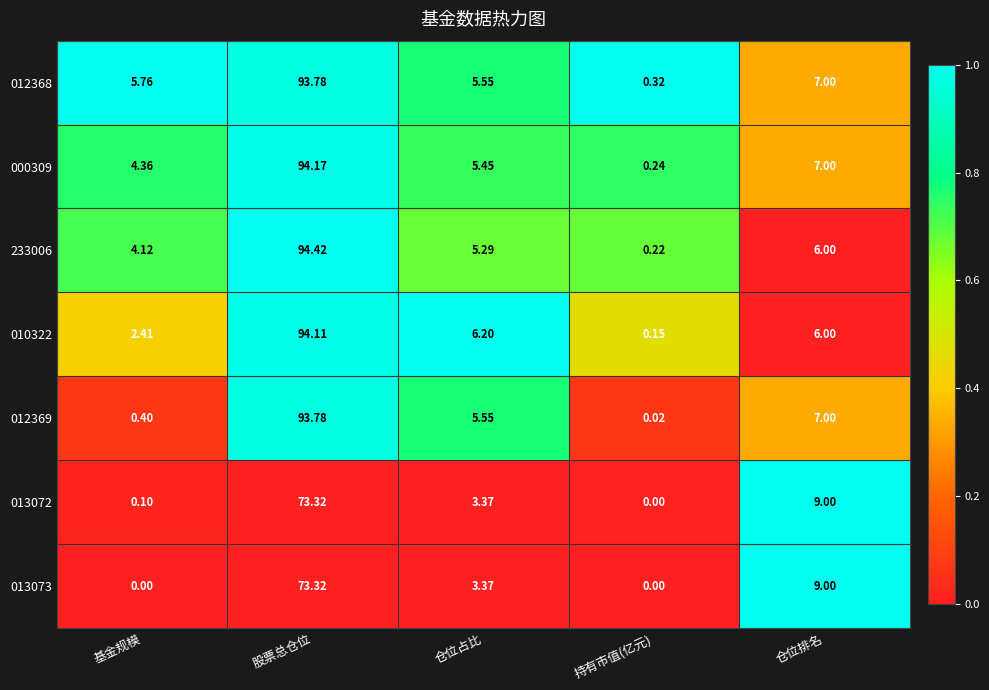

Which label corresponds to the largest value in the chart?

股票总仓位